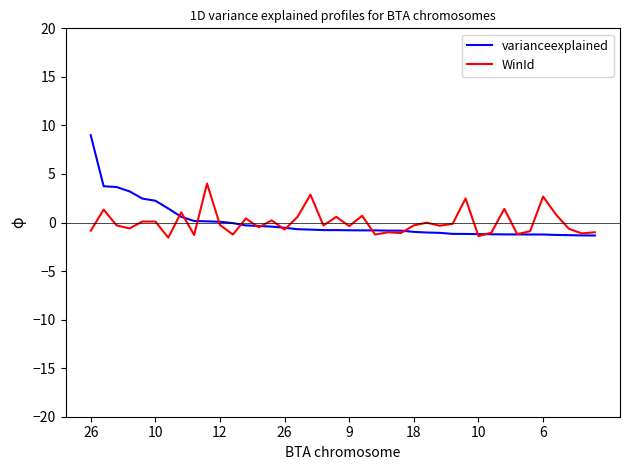

Which series has the widest spread of values?

varianceexplained